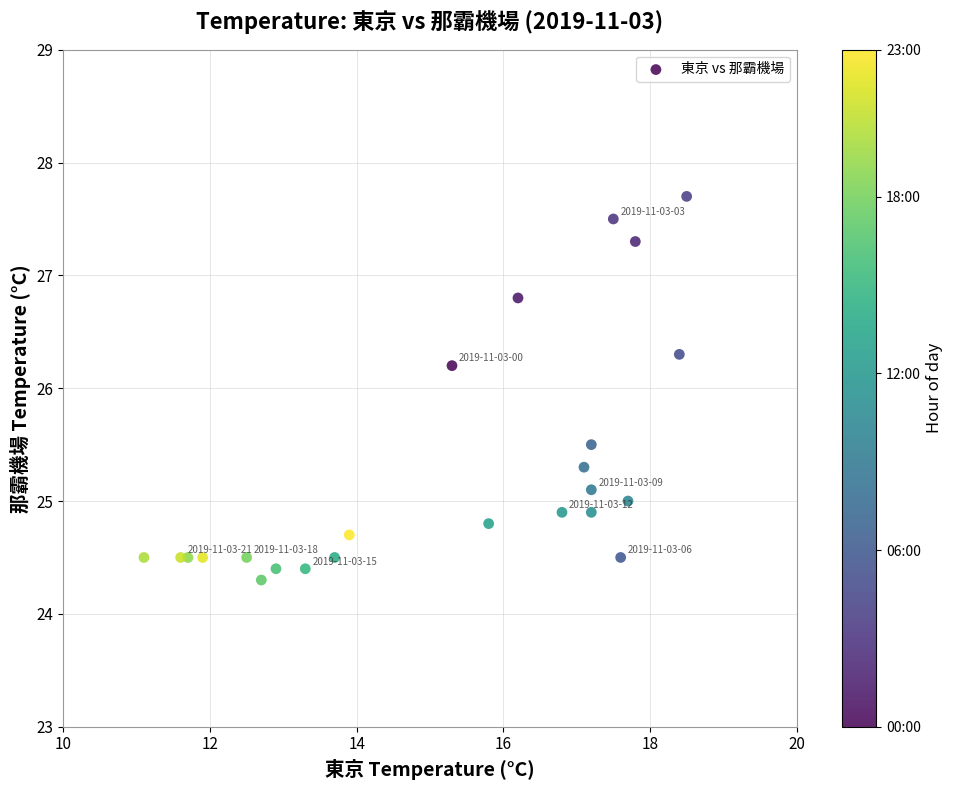

What Y value in the scatter plot is closest to 26?

26.2